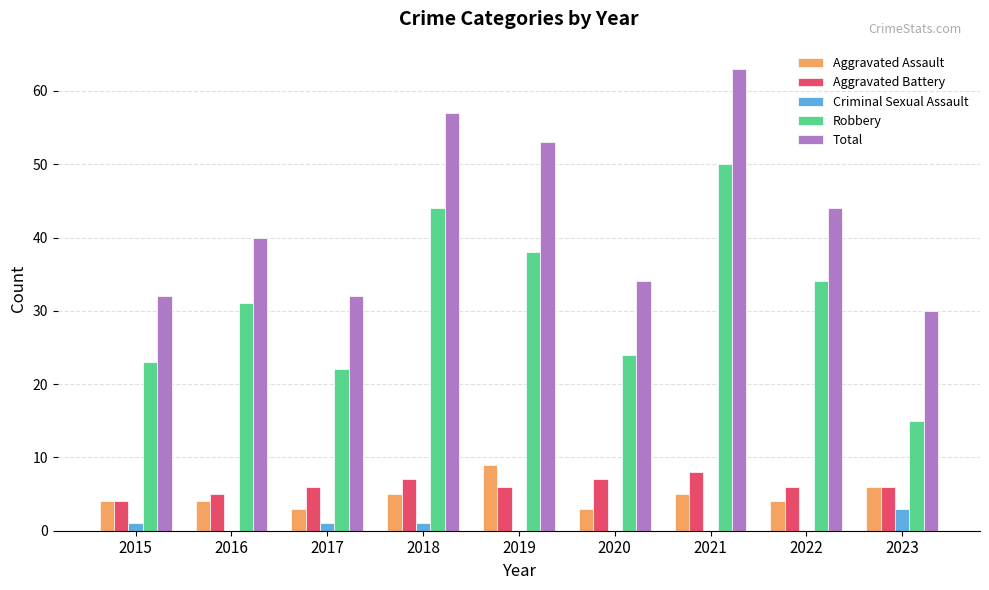

Is it true that Aggravated Battery equals 6 at 2017?

True